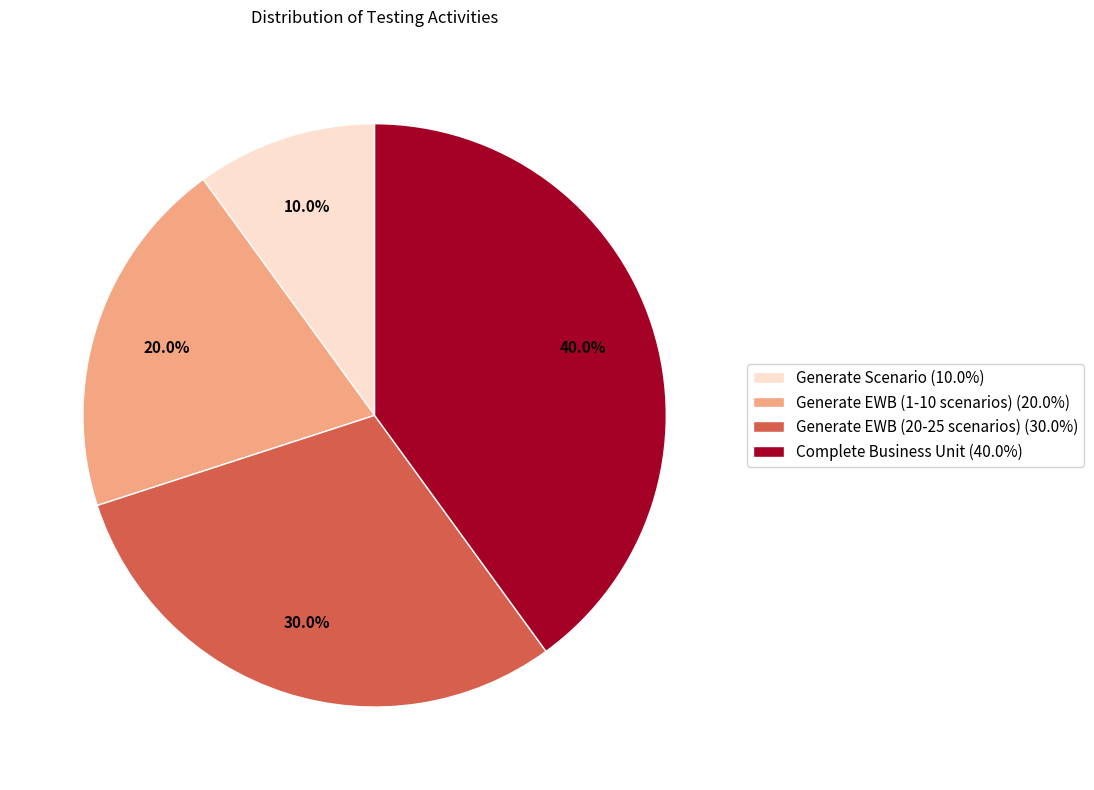

Is there a majority slice in this chart?

No